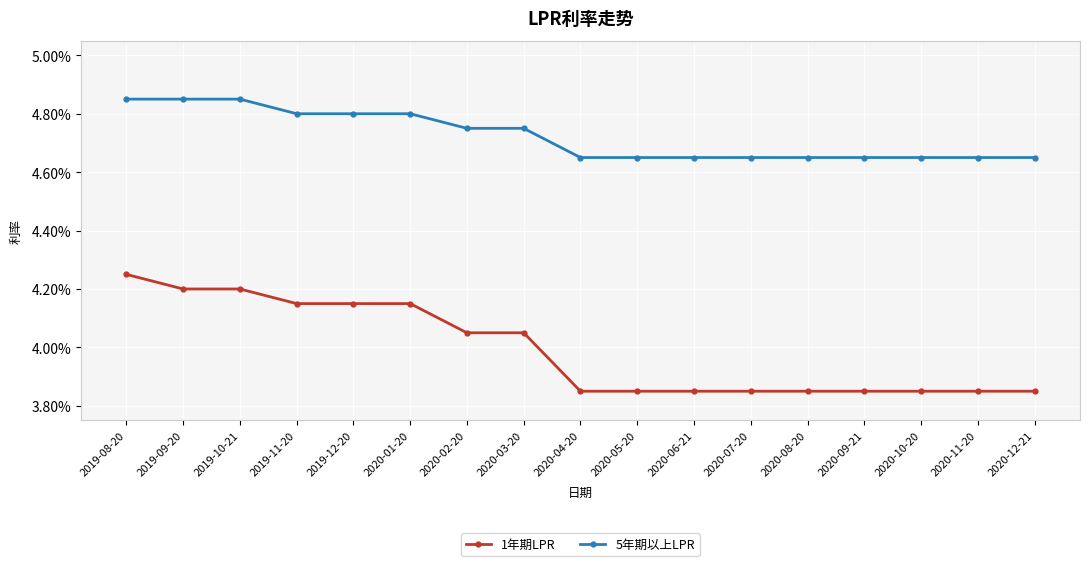

Rank the categories by 1年期LPR value from lowest to highest.

2020-04-20, 2020-05-20, 2020-06-21, 2020-07-20, 2020-08-20, 2020-09-21, 2020-10-20, 2020-11-20, 2020-12-21, 2020-02-20, 2020-03-20, 2019-11-20, 2019-12-20, 2020-01-20, 2019-09-20, 2019-10-21, 2019-08-20